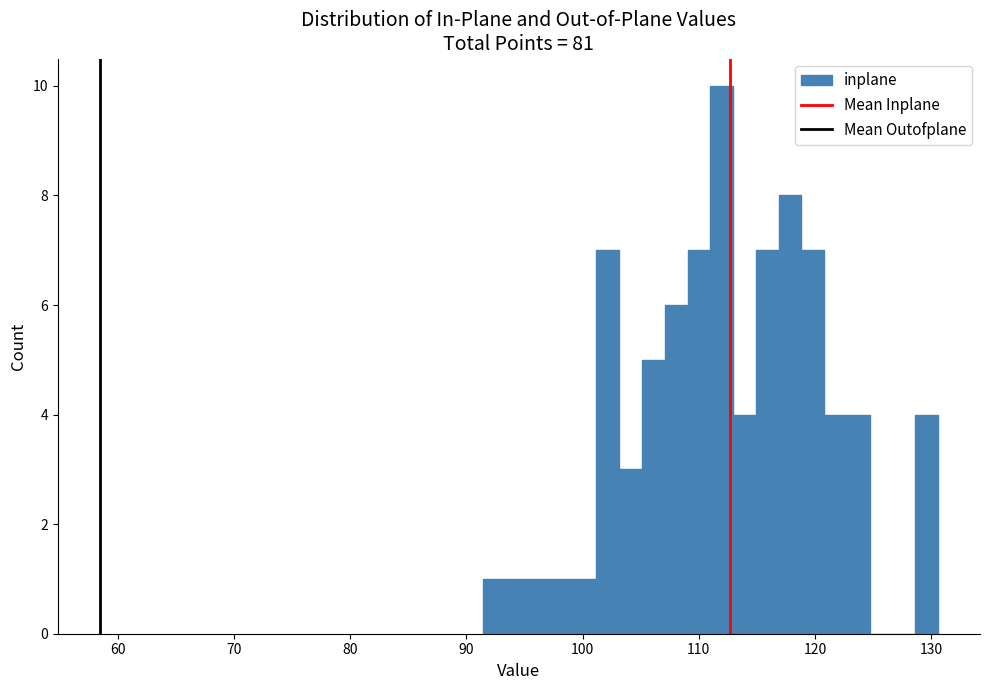

Read against the x-axis, roughly where is the centre of the tallest bar?

112